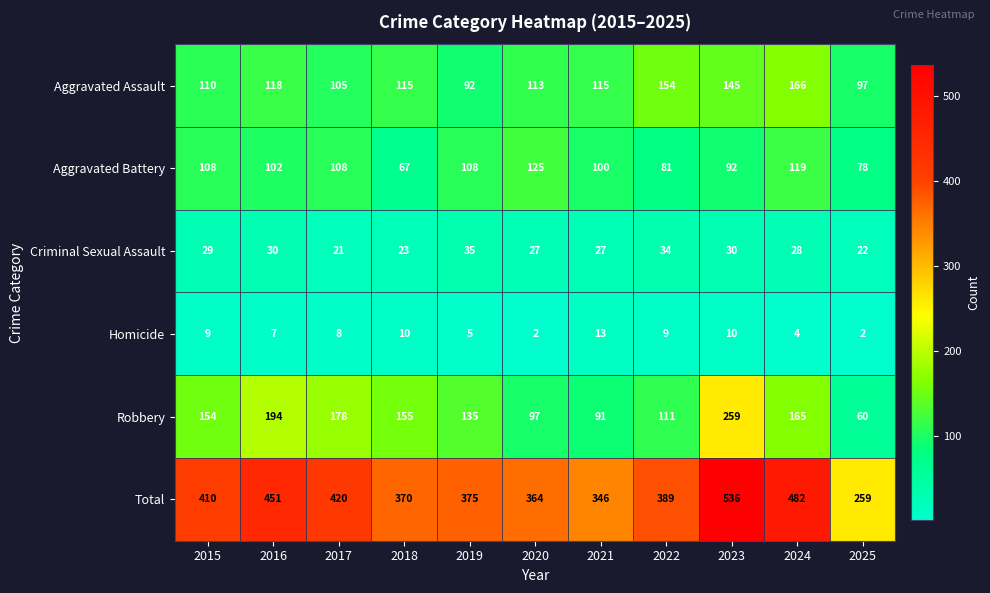

Is it true that Criminal Sexual Assault equals 29 at 2015?

True